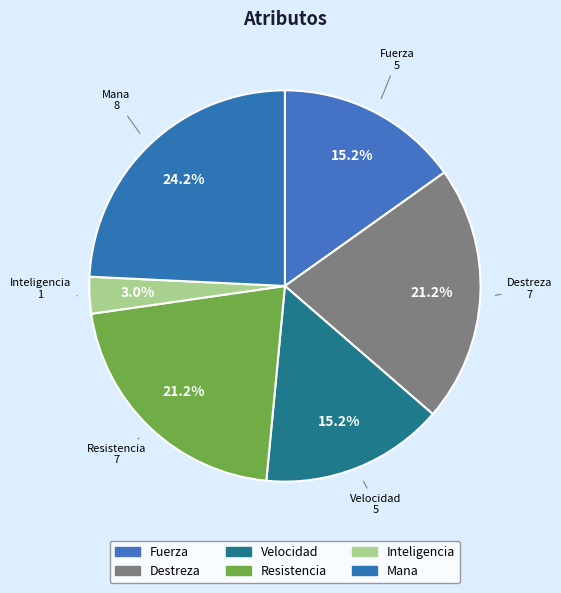

How many slices are in this pie chart?

6